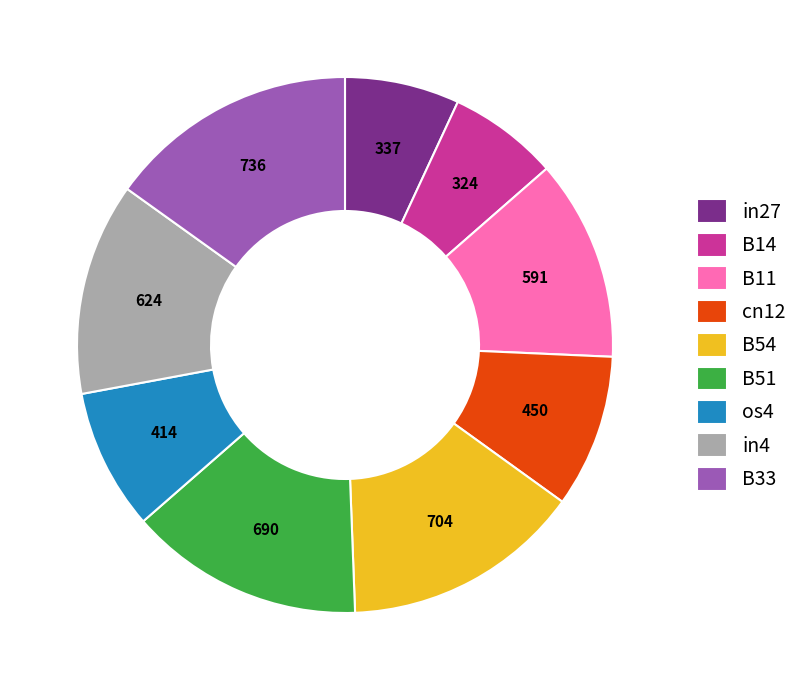

The B14 slice represents 20% of the pie. True or false?

False